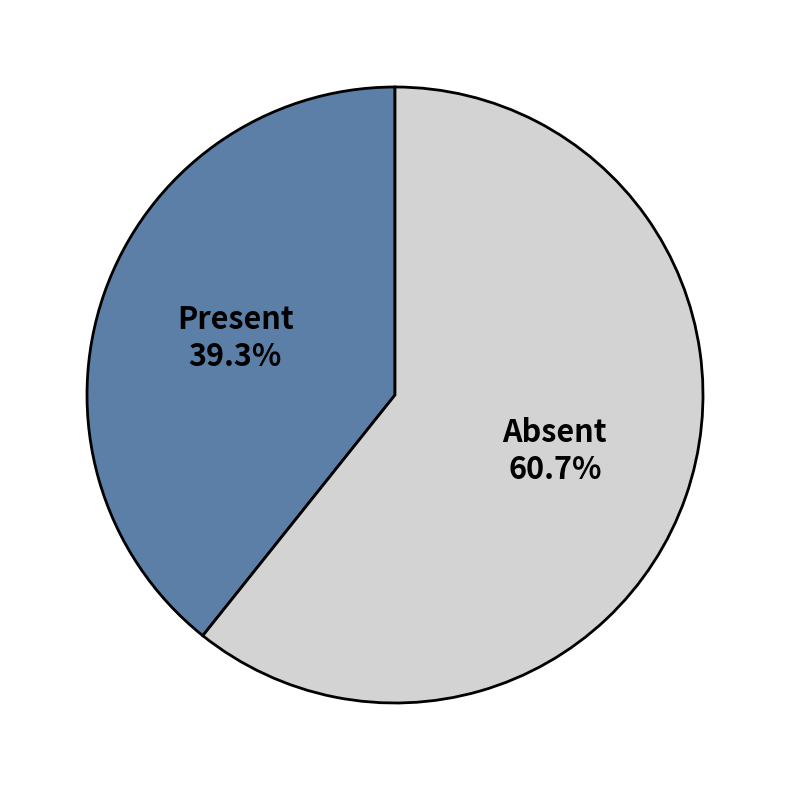

What is the smallest slice in the pie chart?

Present